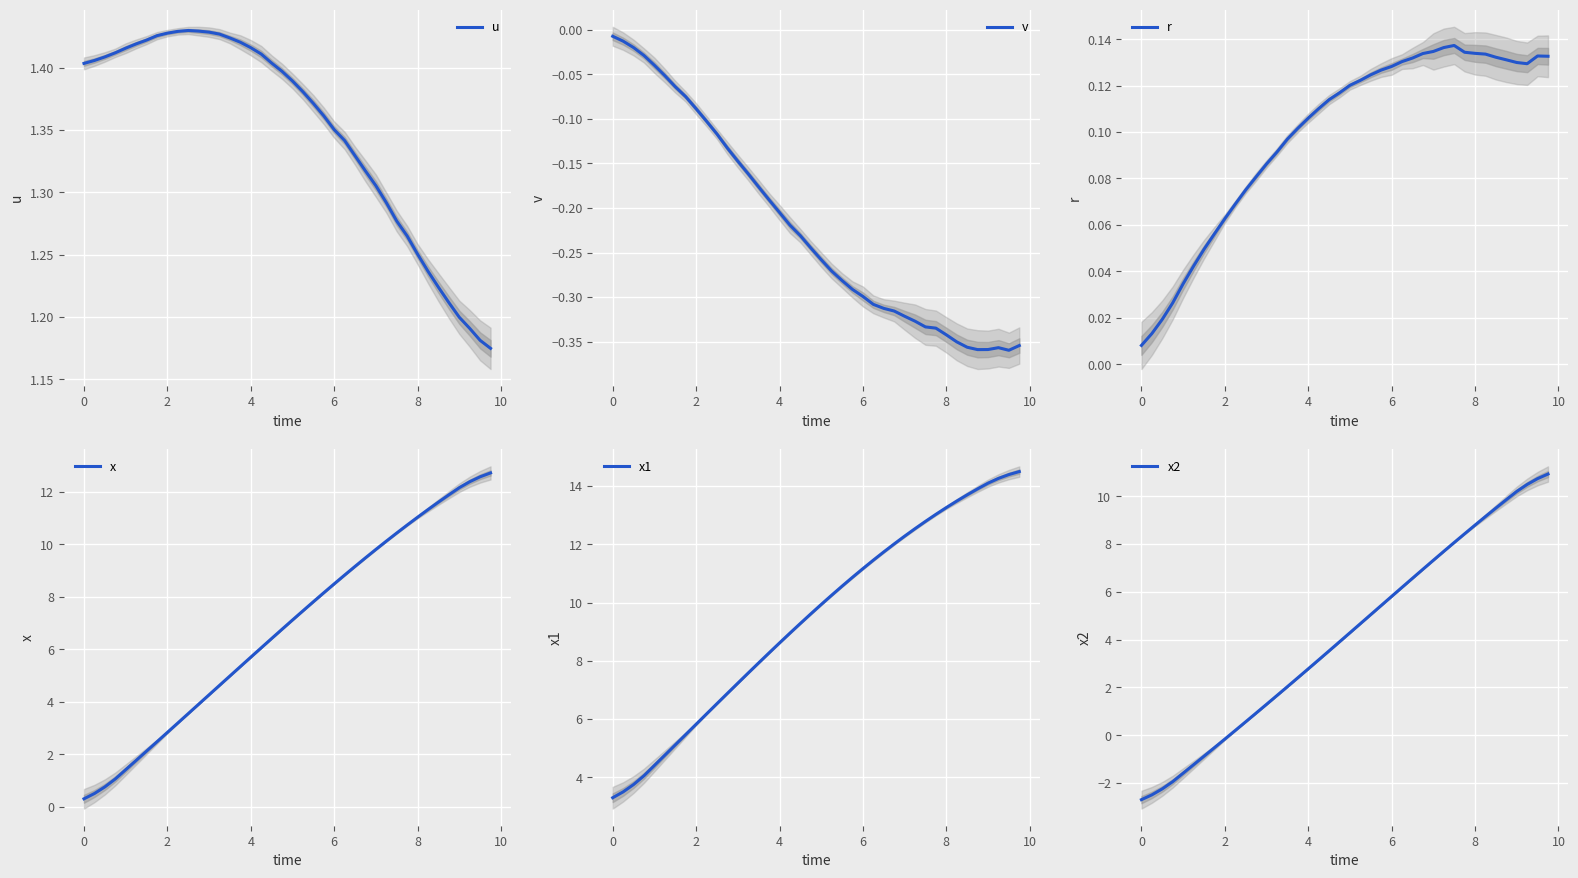

Which series has the widest spread of values?

x2